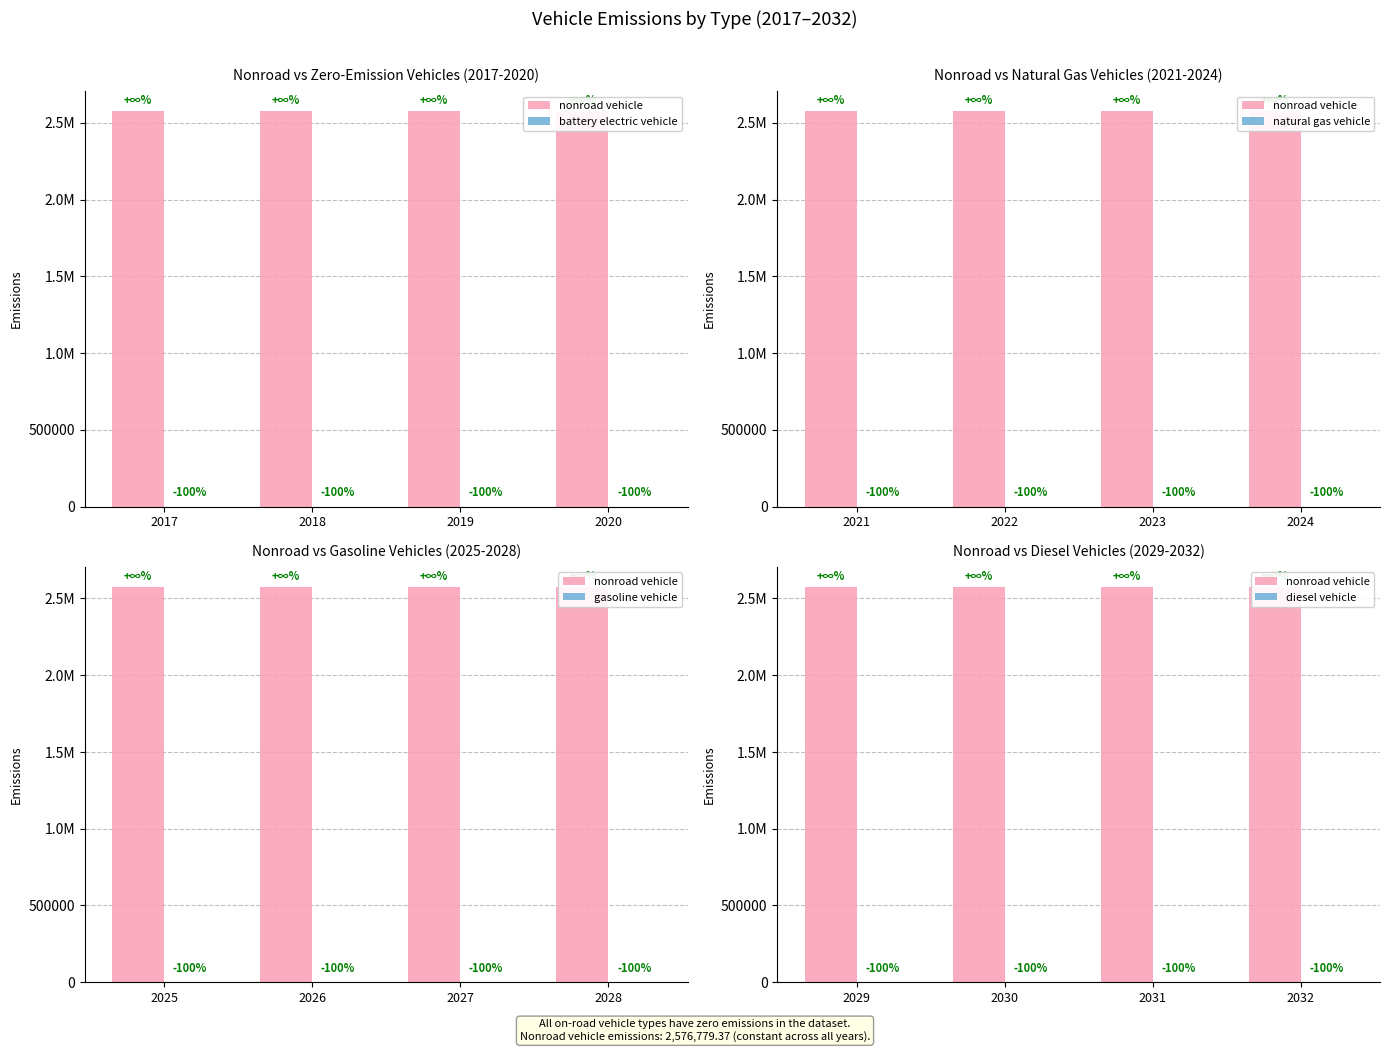

Reading right to left, what are all the values shown in this chart?

nonroad vehicle: 2576779.4	2576779.4	2576779.4	2576779.4
battery electric vehicle: 0.0	0.0	0.0	0.0
natural gas vehicle: 0.0	0.0	0.0	0.0
gasoline vehicle: 0.0	0.0	0.0	0.0
diesel vehicle: 0.0	0.0	0.0	0.0